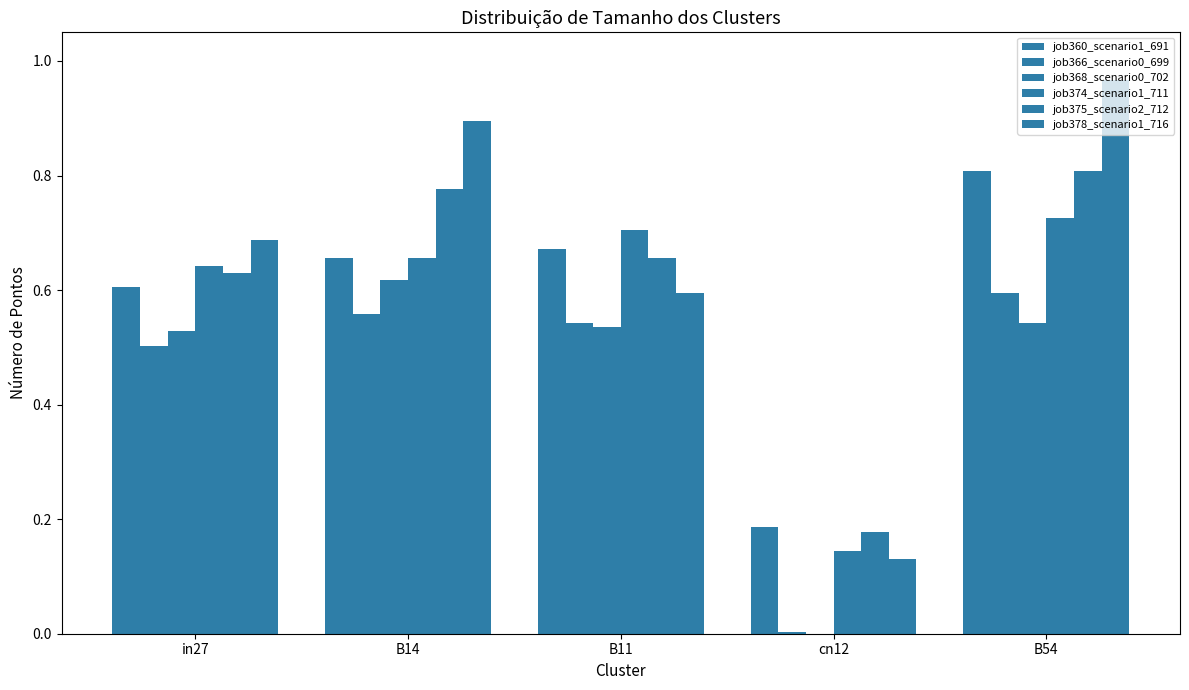

Are the bars horizontal?

No